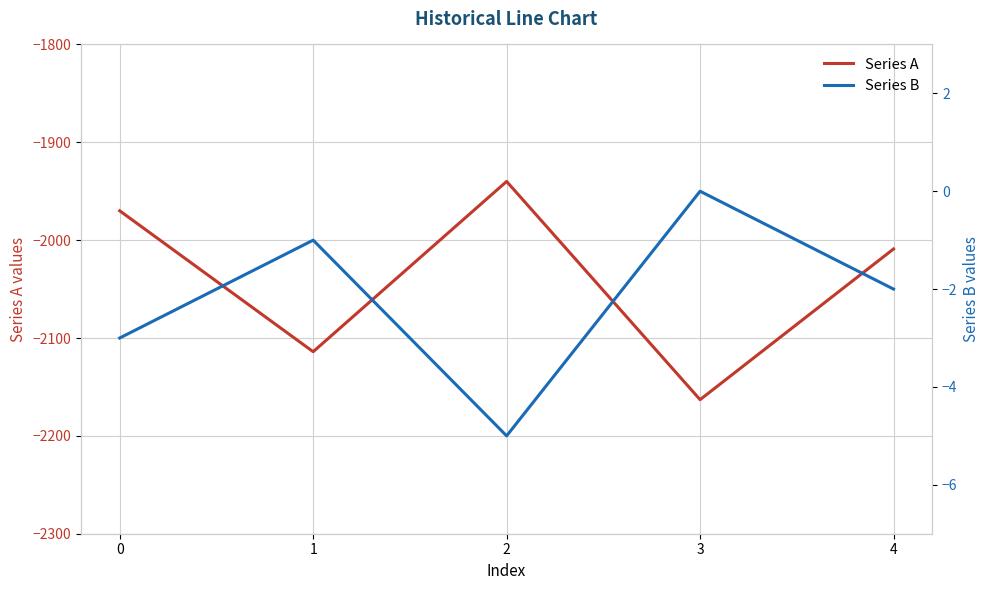

True or false: Series A and Series B cross at least once.

False